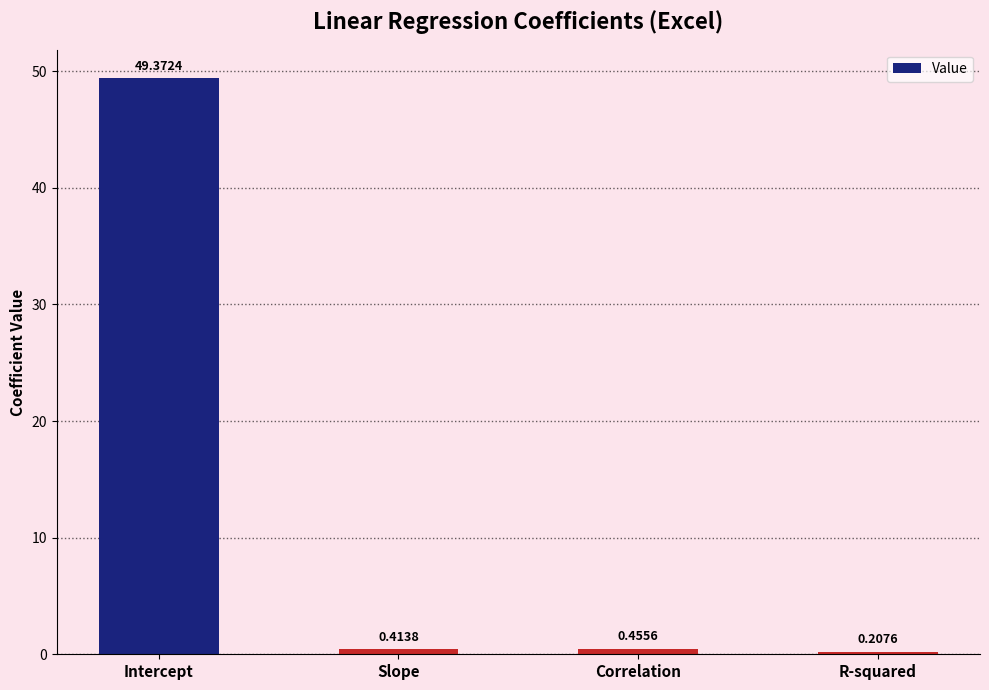

Which label corresponds to the smallest value in the chart?

R-squared